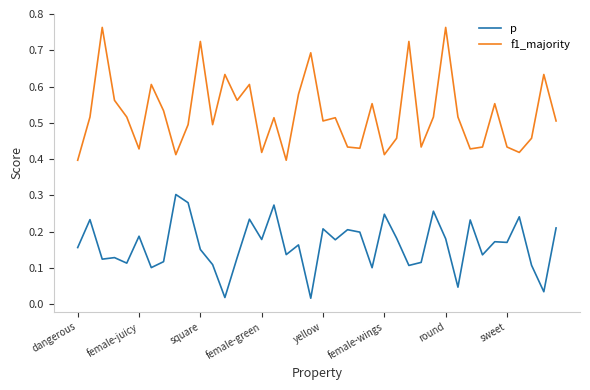

Which series has the largest total across all categories?

f1_majority